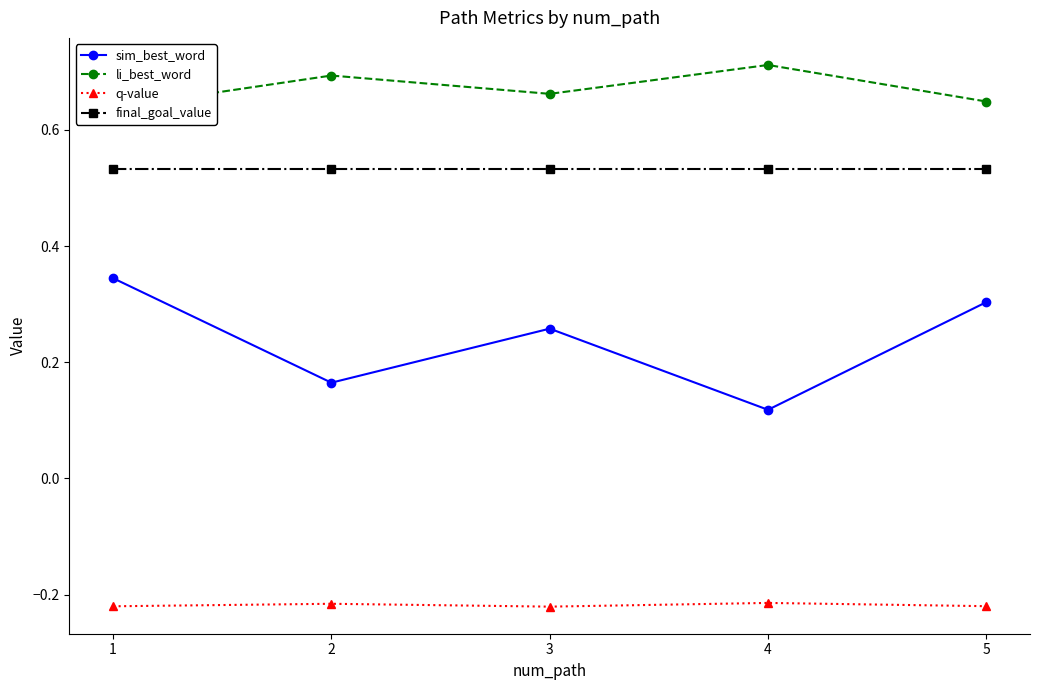

What is the approximate value of li_best_word at 1?

0.6